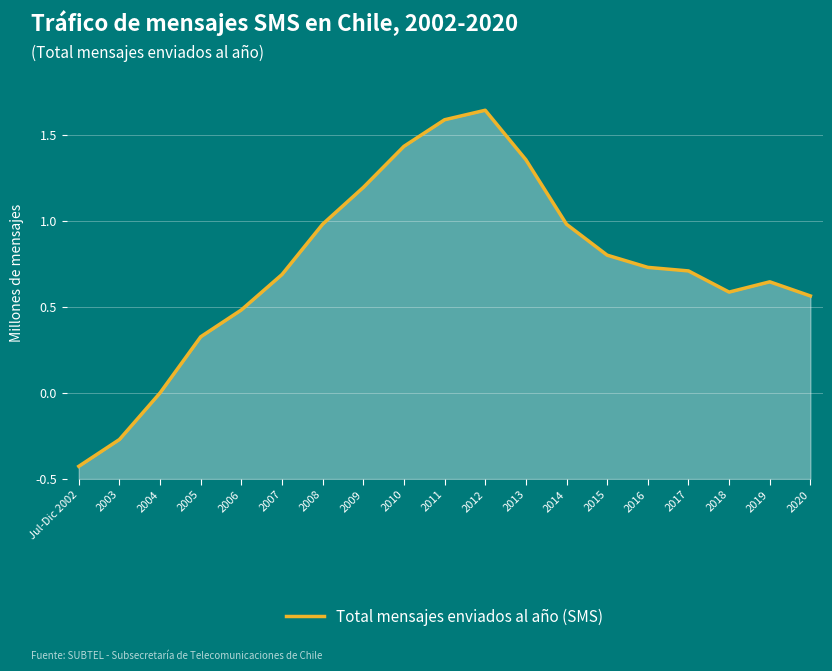

What is the difference between the maximum and minimum values?

2.1